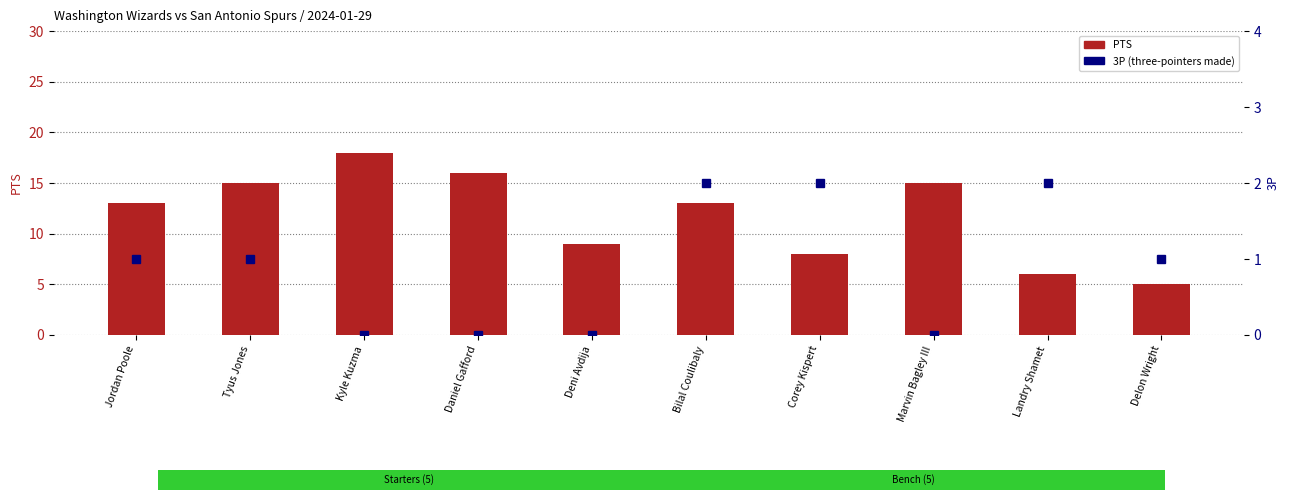

Which series has the largest range (max minus min)?

PTS